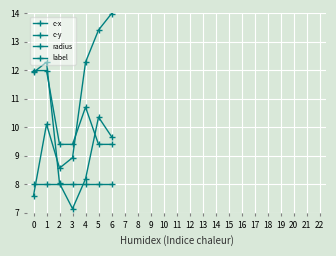

At which label does c-x first exceed 10?

1